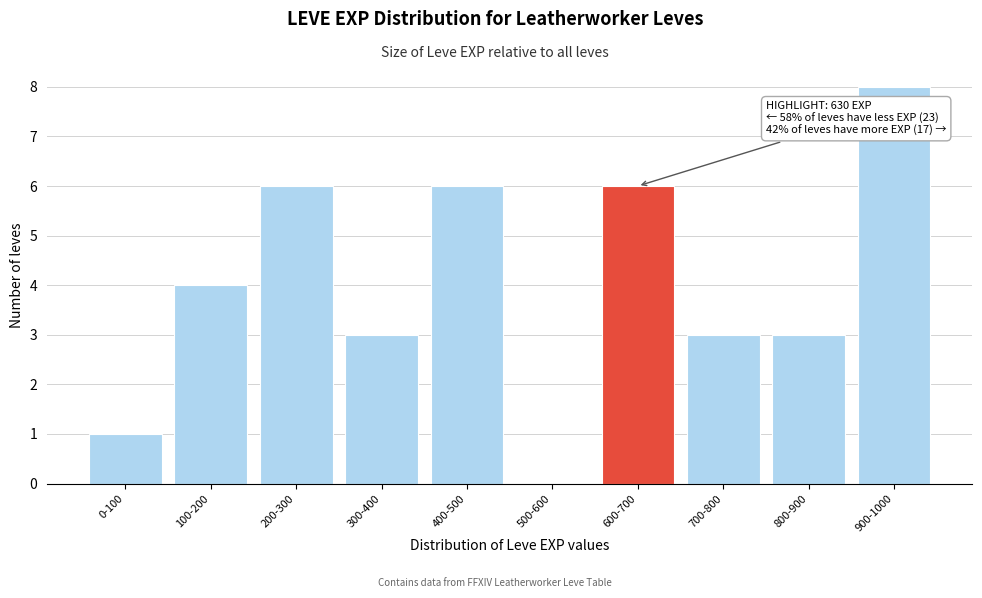

Reading right to left, transcribe all the data shown in this chart.

900-1000=8	800-900=3	700-800=3	600-700=6	500-600=0	400-500=6	300-400=3	200-300=6	100-200=4	0-100=1